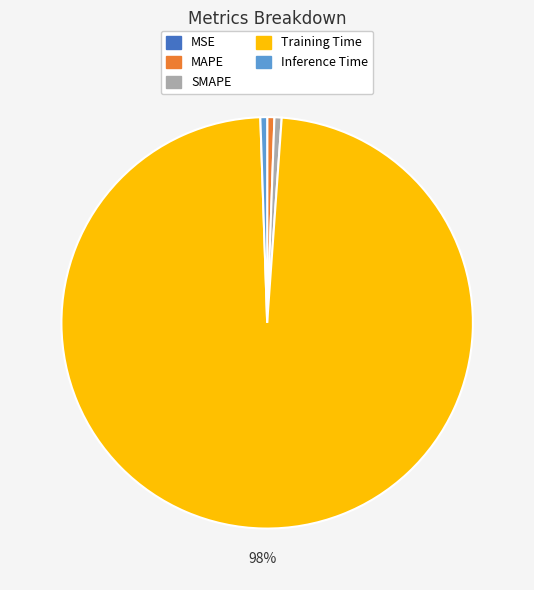

To the nearest percent, what is the average slice percentage?

20%